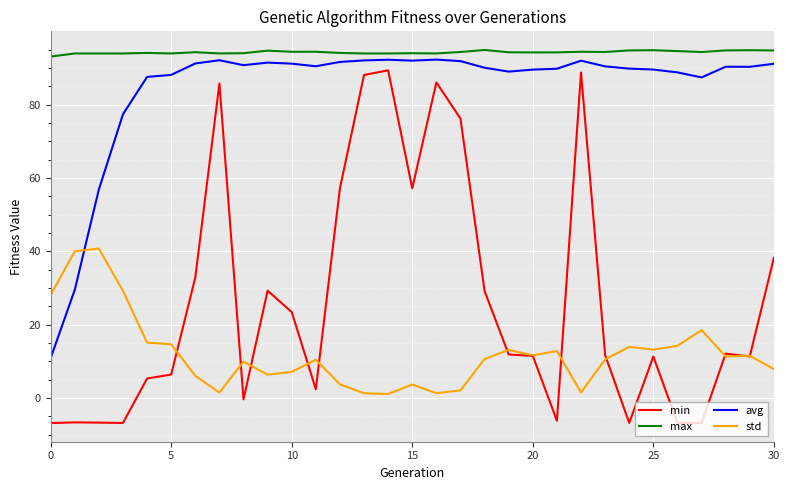

True or false: max and std intersect in this chart.

False